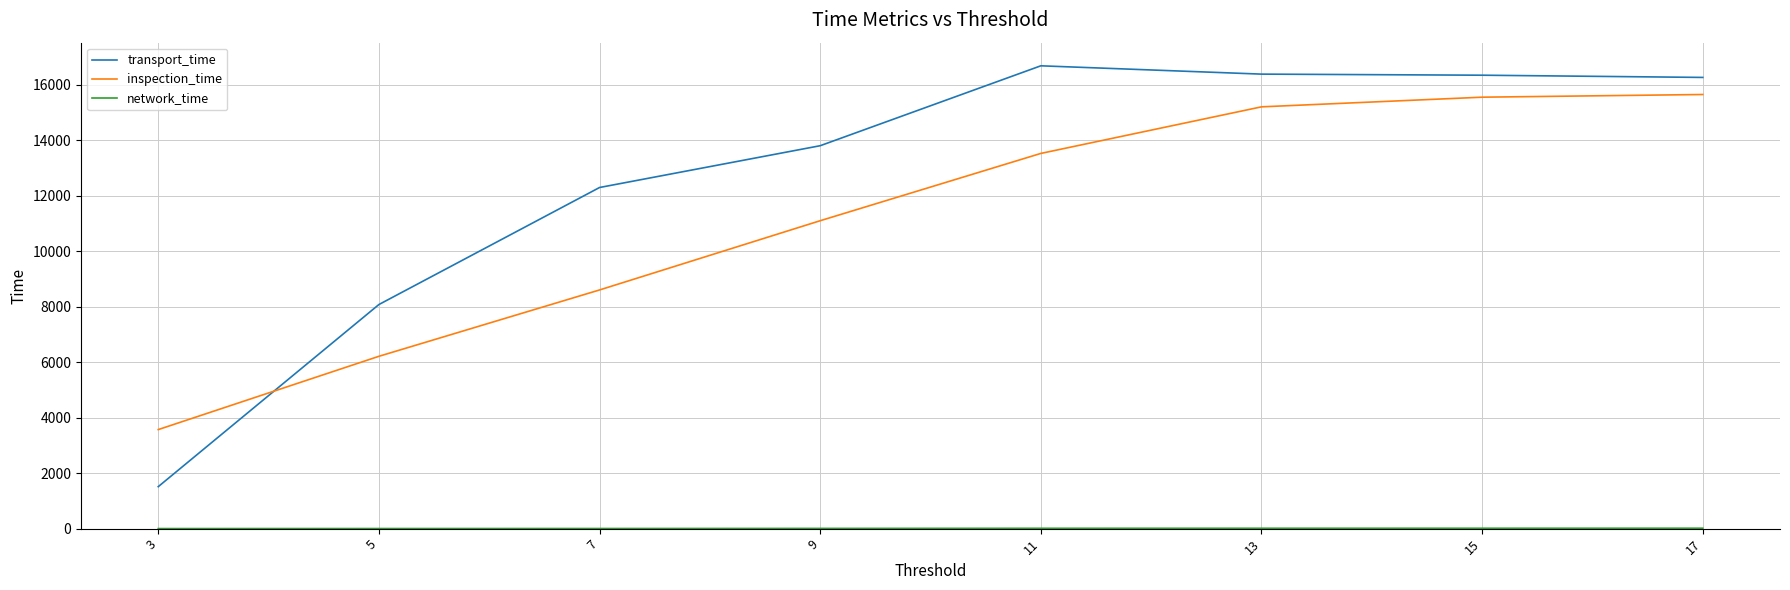

Where do inspection_time and transport_time first cross each other?

3 and 5